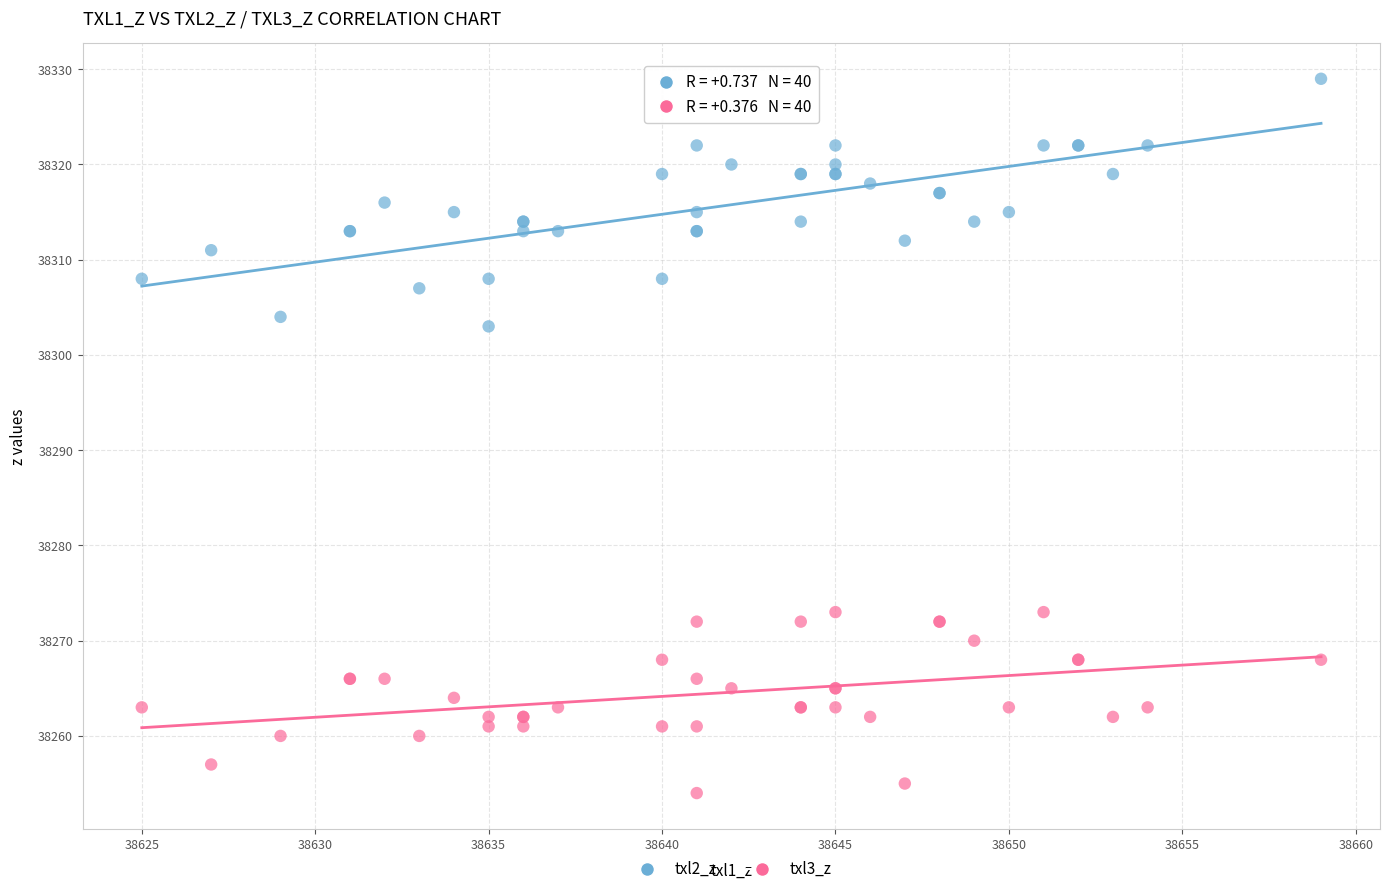

Which series contains the highest Y value?

txl2_z